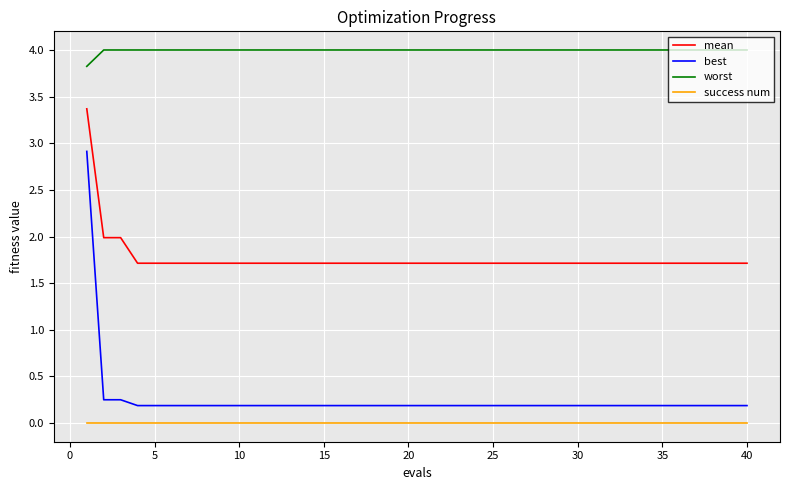

True or false: worst and mean intersect in this chart.

False